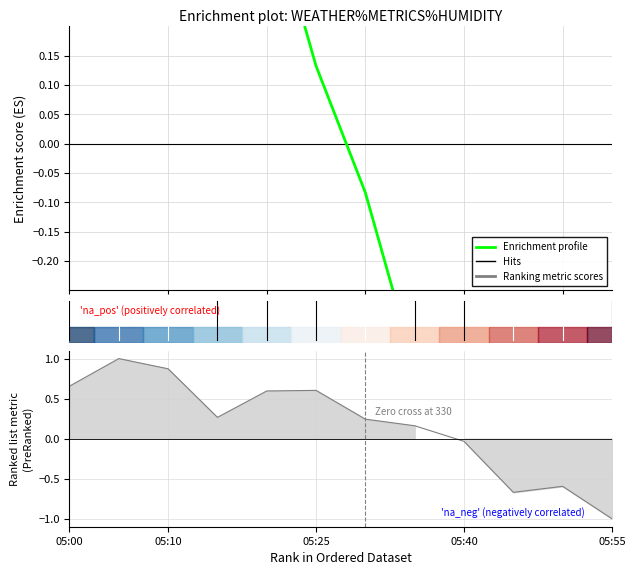

Count the number of values greater than 0.

6